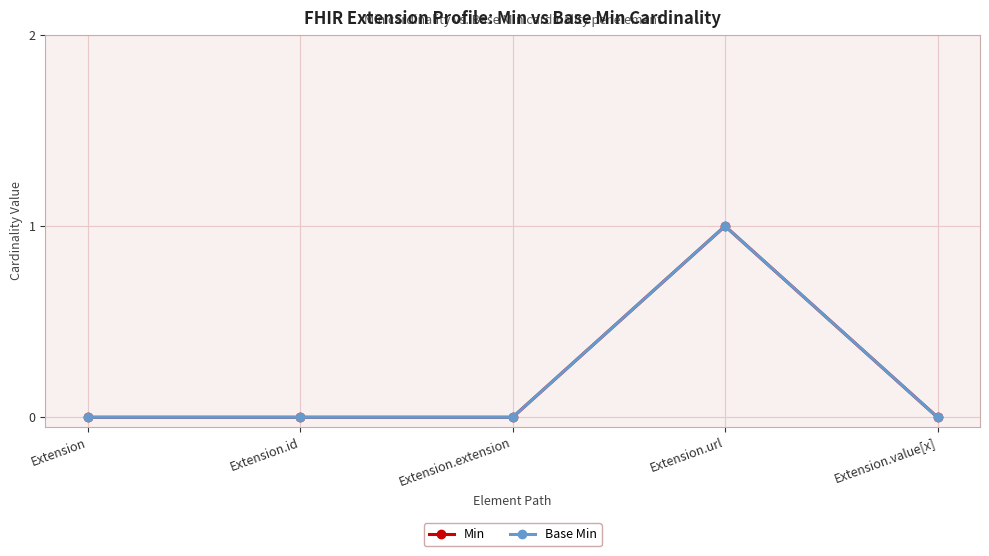

Does the chart have visible grid lines?

Yes